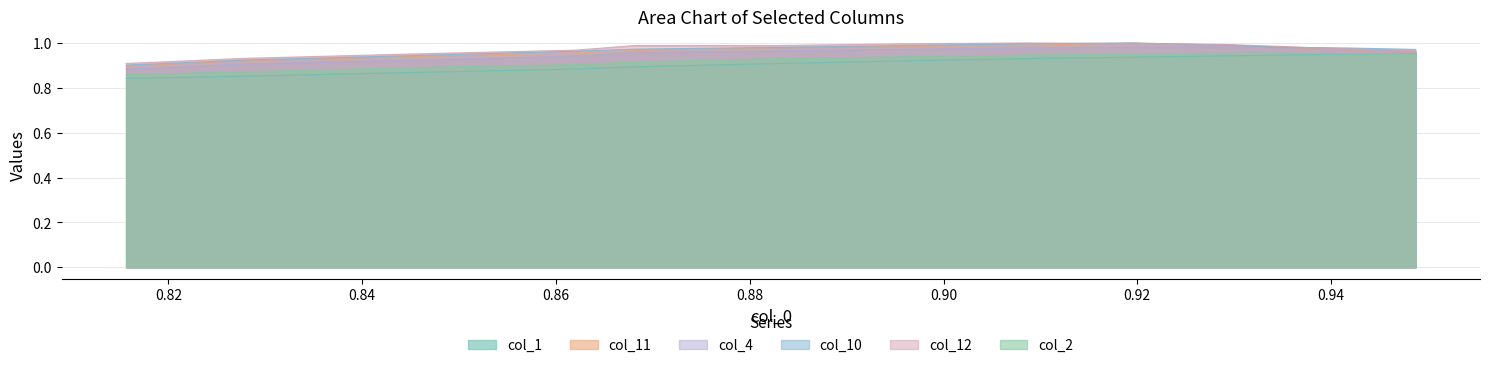

True or false: col_10 and col_2 intersect in this chart.

False